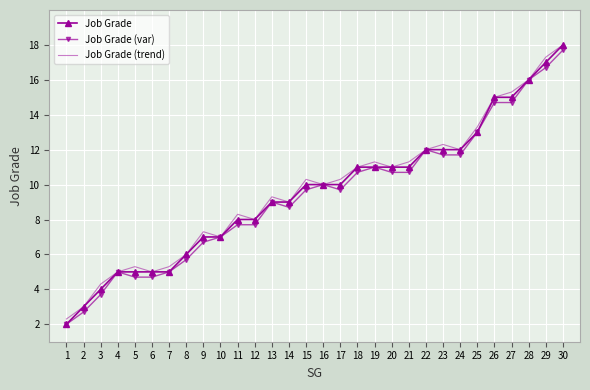

What is the difference between the maximum and minimum values in the Job Grade (var) series?

15.7